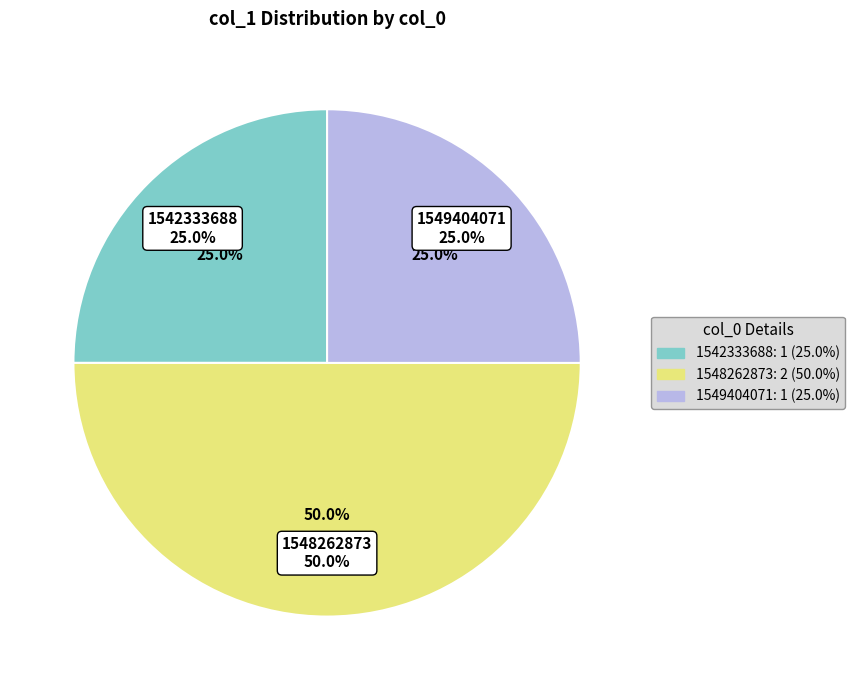

Is 1542333688 the majority of the pie?

No